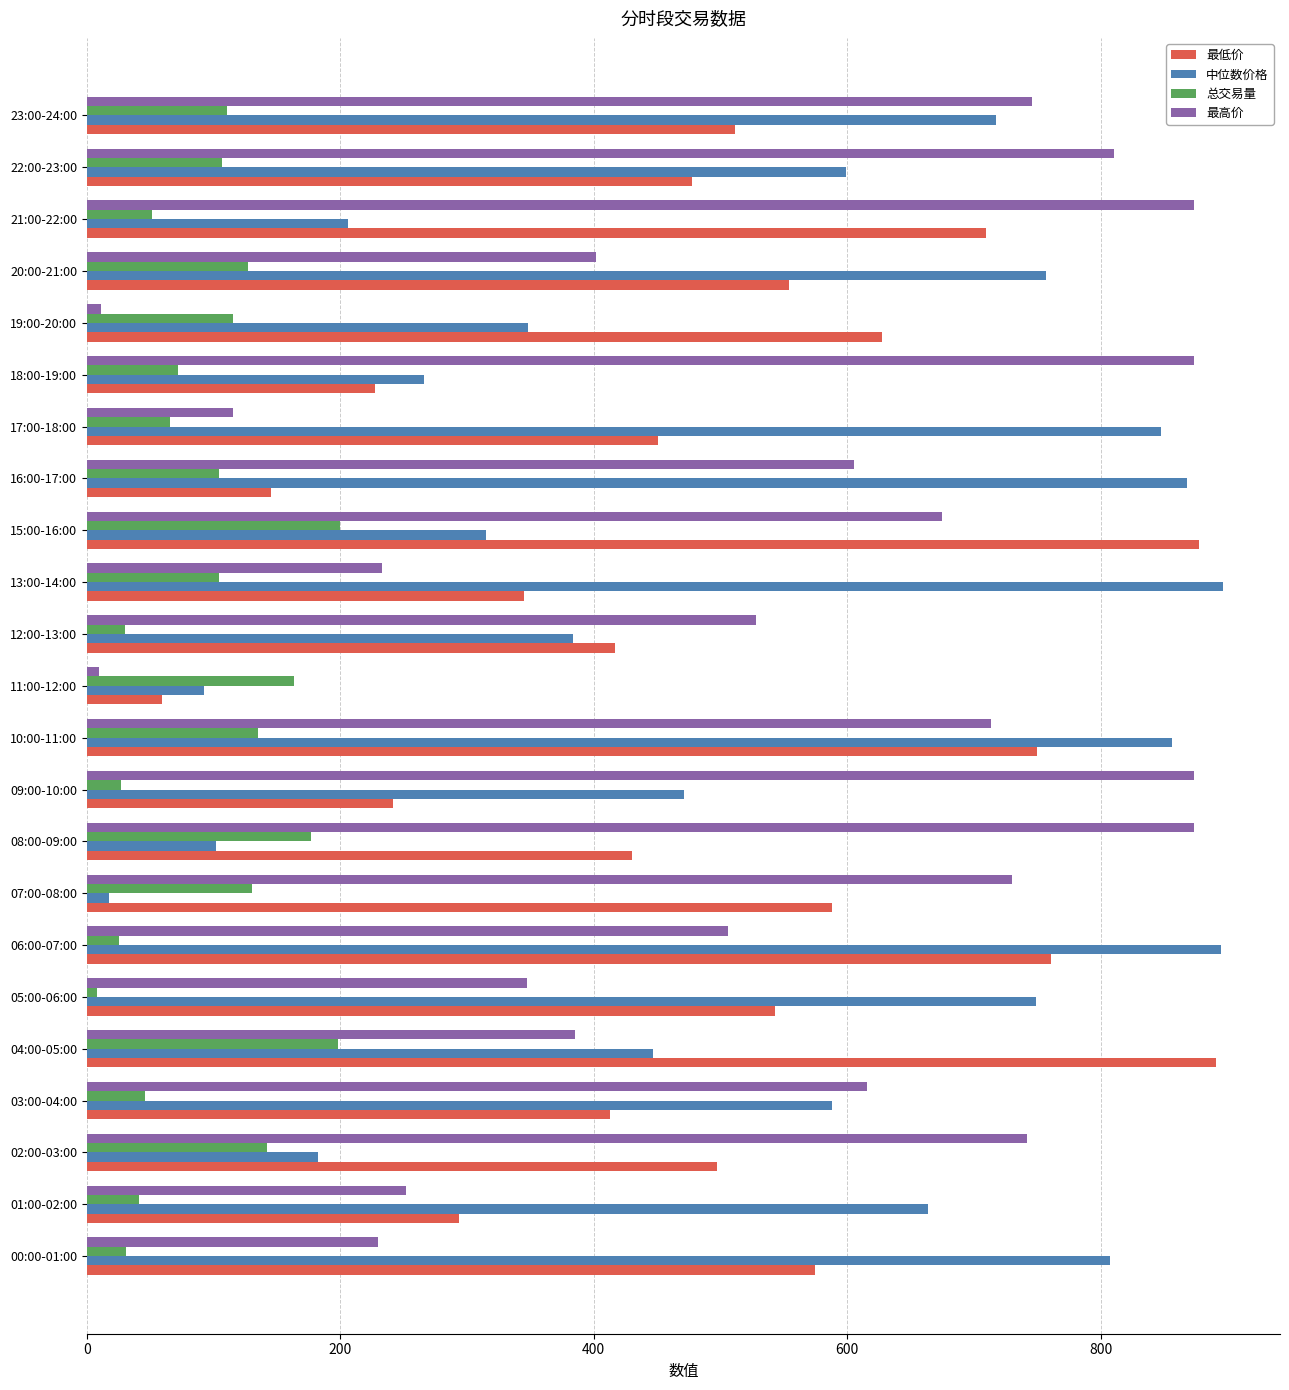

Is it true that 最高价 equals 194.6 at 10:00-11:00?

False